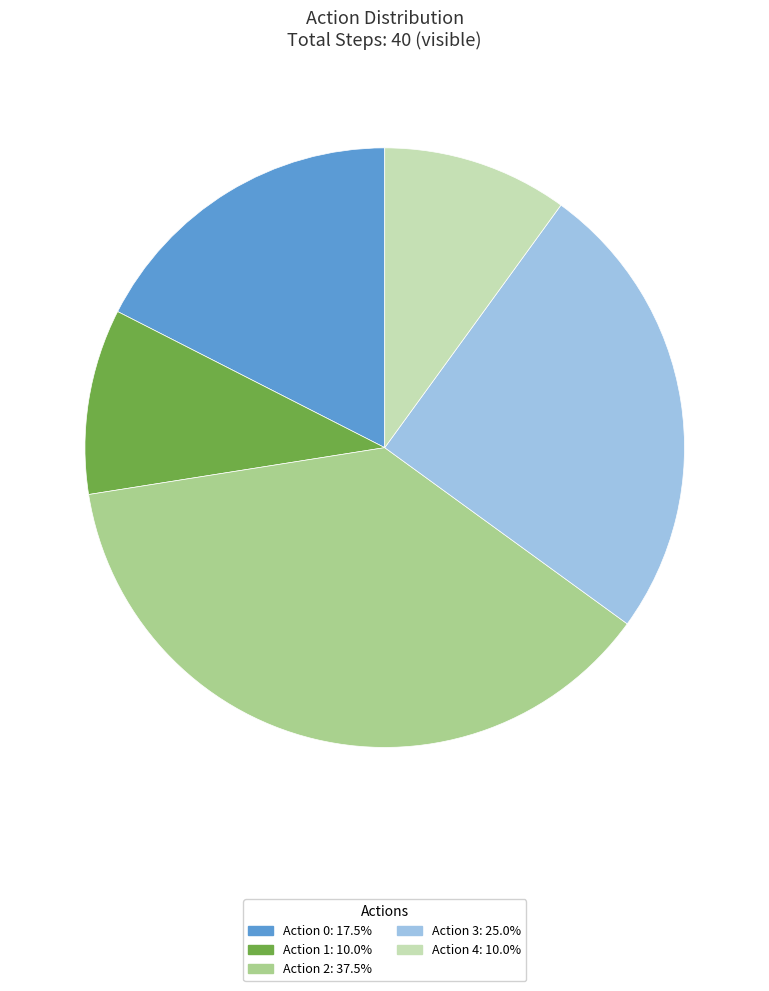

Is the sum of Action 2: 37.5% and Action 1: 10.0% greater than half?

No